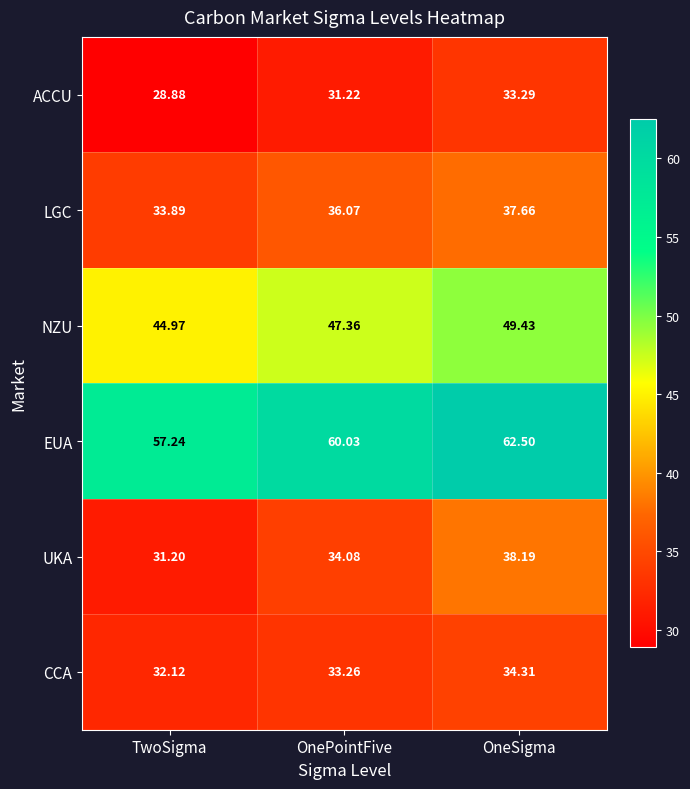

At OneSigma, list the series in order from smallest to largest.

ACCU, CCA, LGC, UKA, NZU, EUA